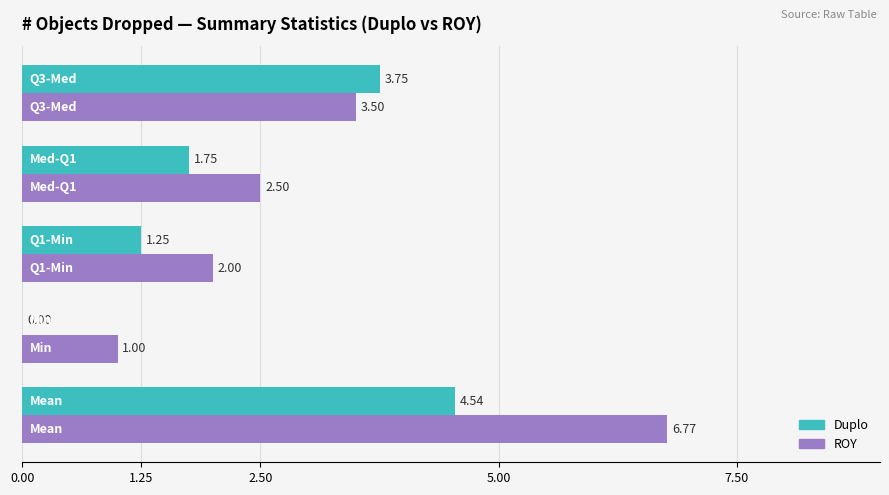

Which series has the largest total across all categories?

ROY